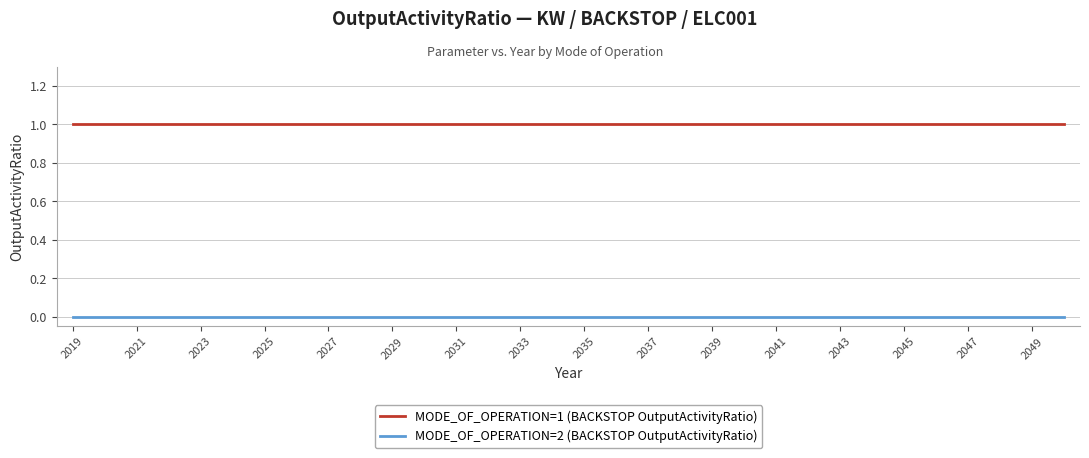

List the series in order of their peak value, highest first.

MODE_OF_OPERATION=1 (BACKSTOP OutputActivityRatio), MODE_OF_OPERATION=2 (BACKSTOP OutputActivityRatio)